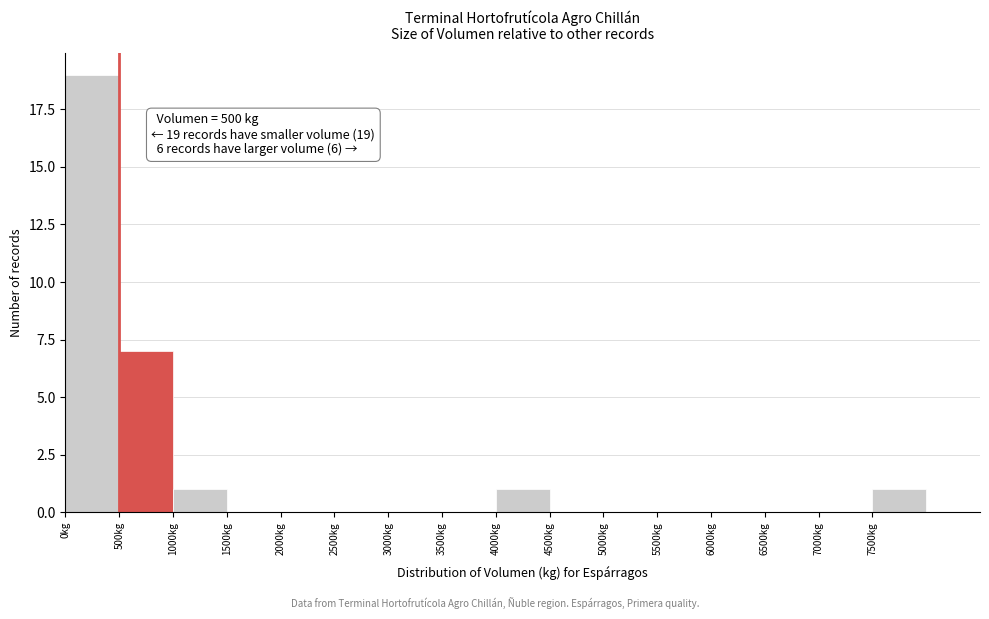

Which range on the x-axis has the tallest bar?

0 to 500